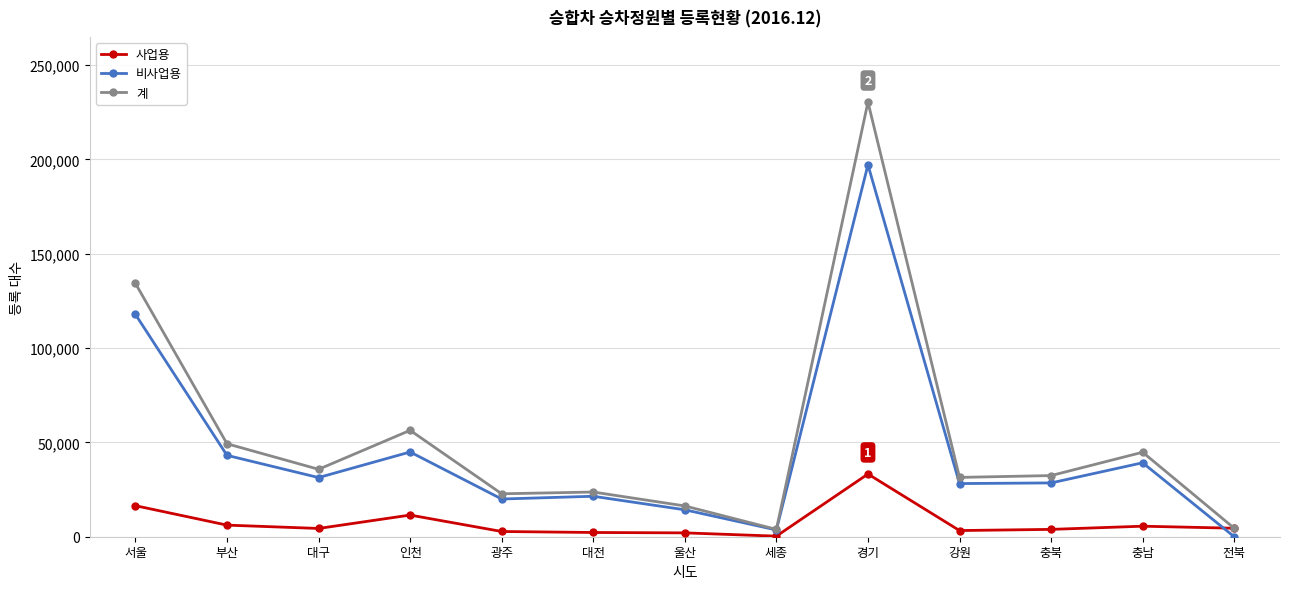

What is the total value across all series at 인천?

112798